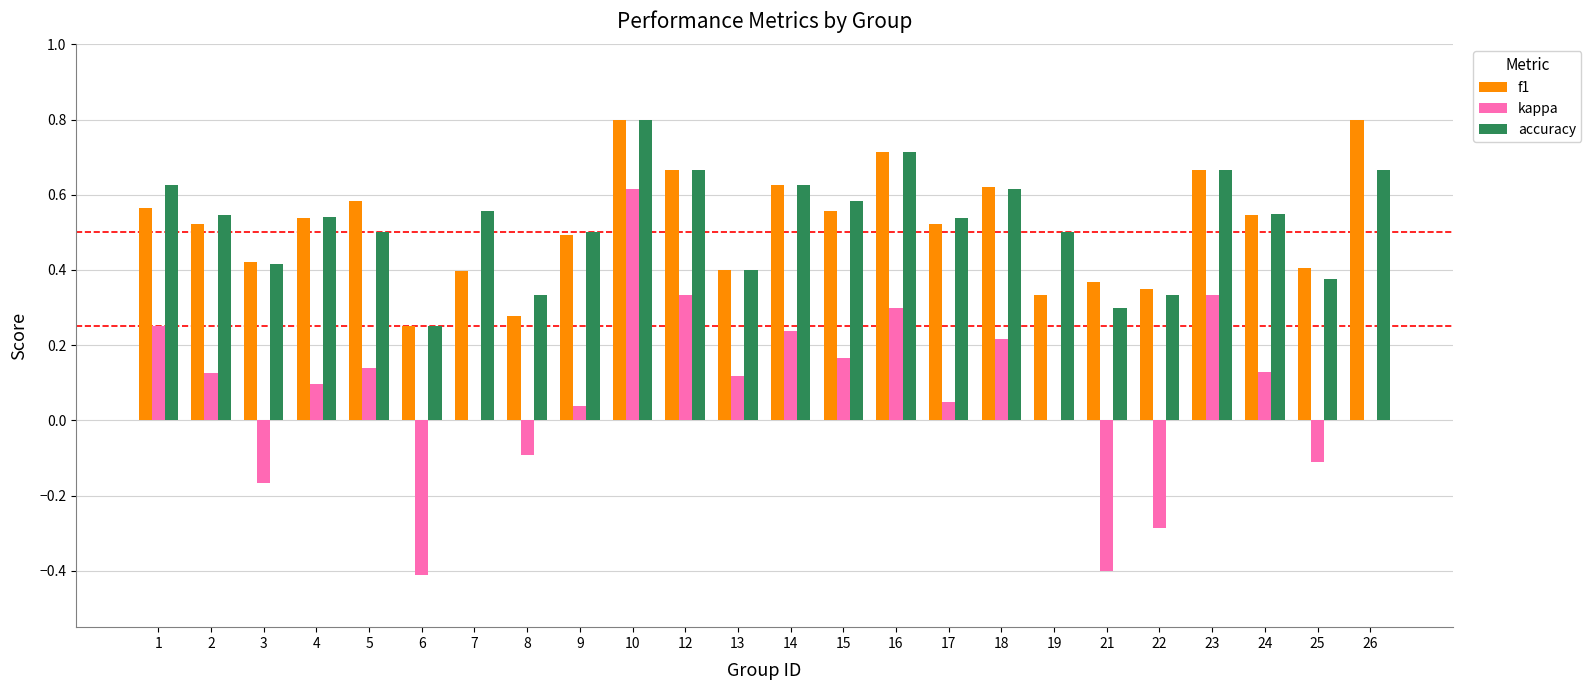

How many series are shown in this chart?

3